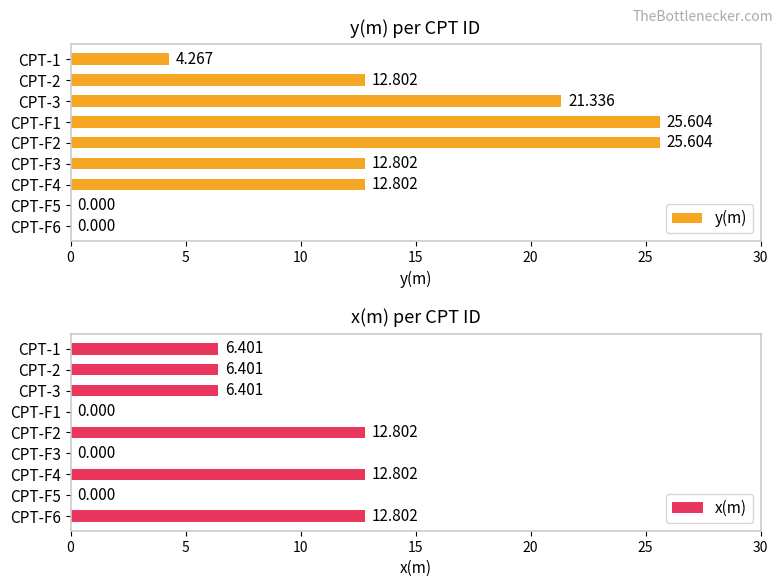

What is the difference between the maximum and minimum values in the y(m) series?

25.6